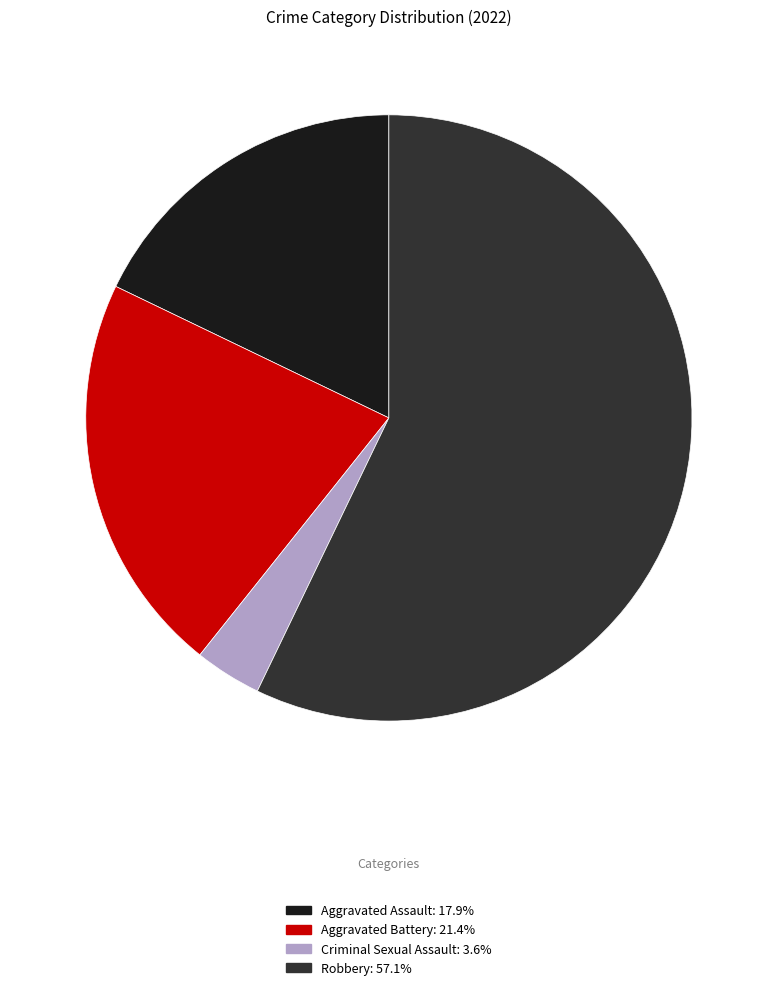

Rank the categories by value from highest to lowest.

Robbery, Aggravated Battery, Aggravated Assault, Criminal Sexual Assault